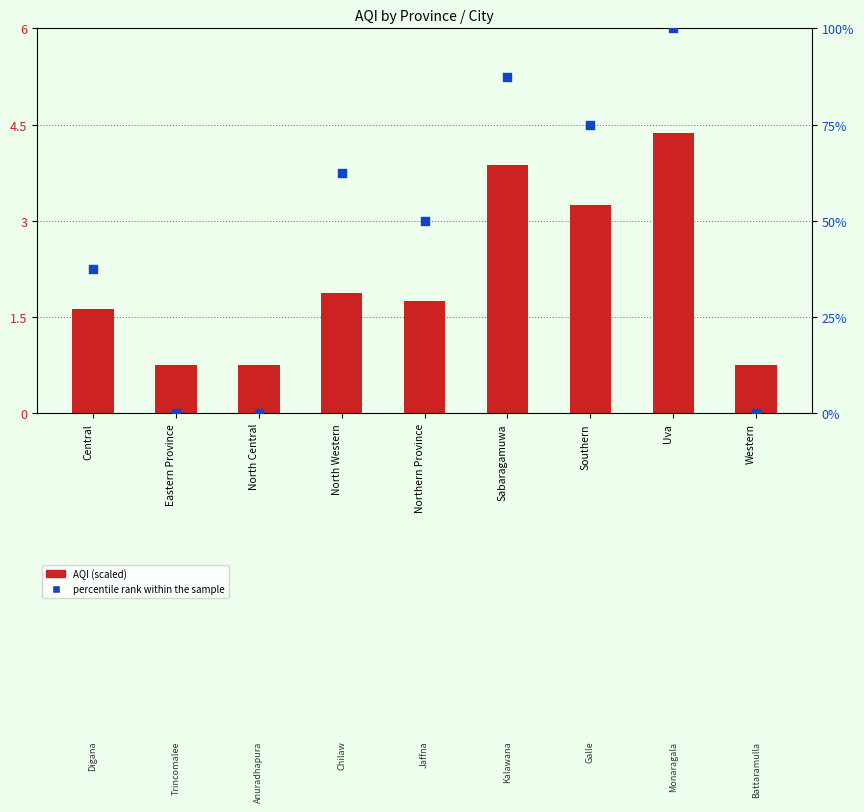

Is the value of percentile rank within the sample at Southern greater than the value of AQI (scaled) at Sabaragamuwa?

Yes